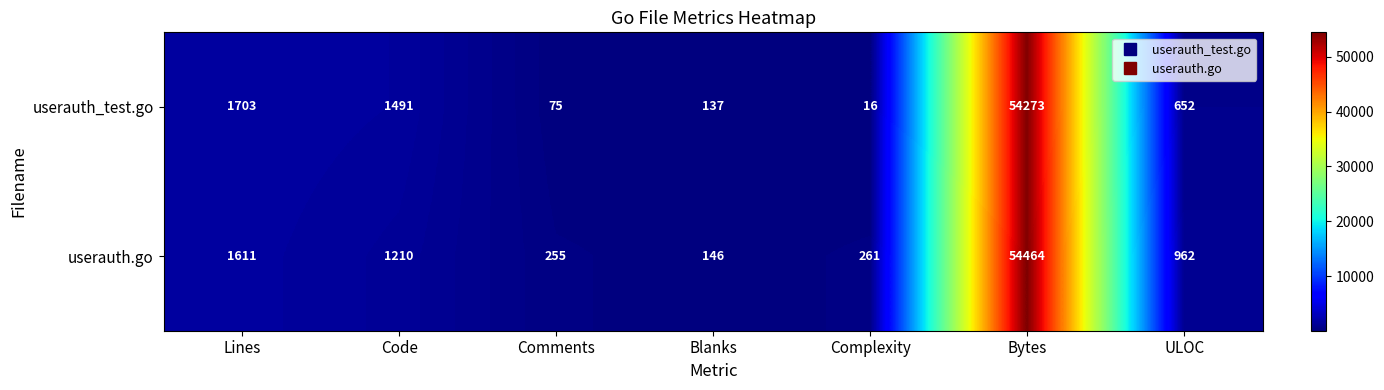

True or false: userauth_test.go has a value of 632 at Lines.

False